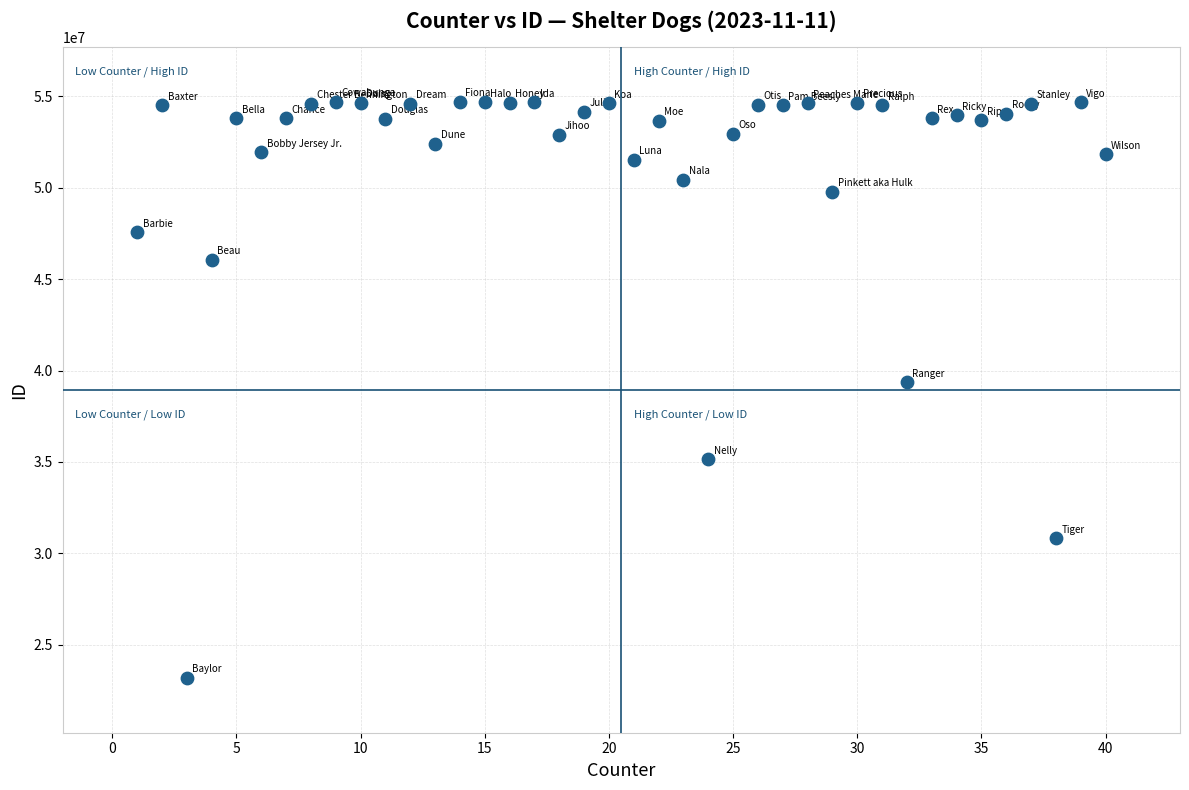

What is the range of Y values (max minus min)?

31500455